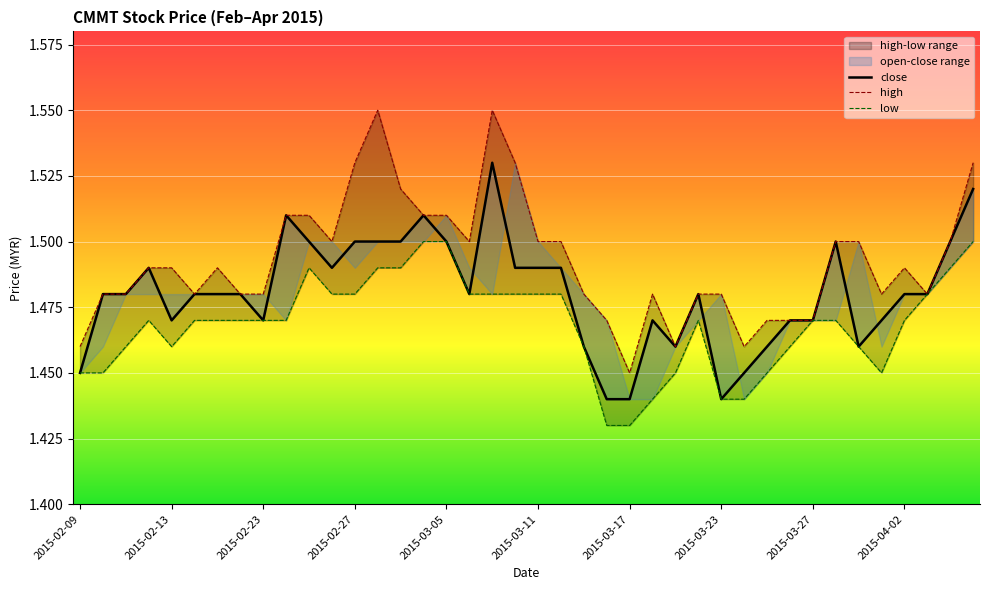

Where is close nearest to the value 1?

23